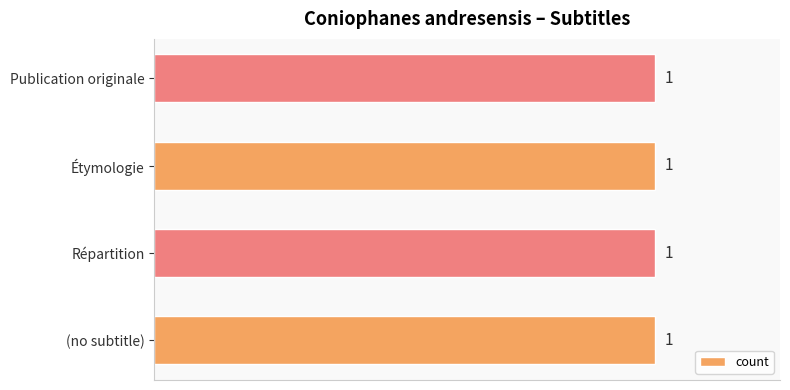

How many distinct data groups are displayed?

1